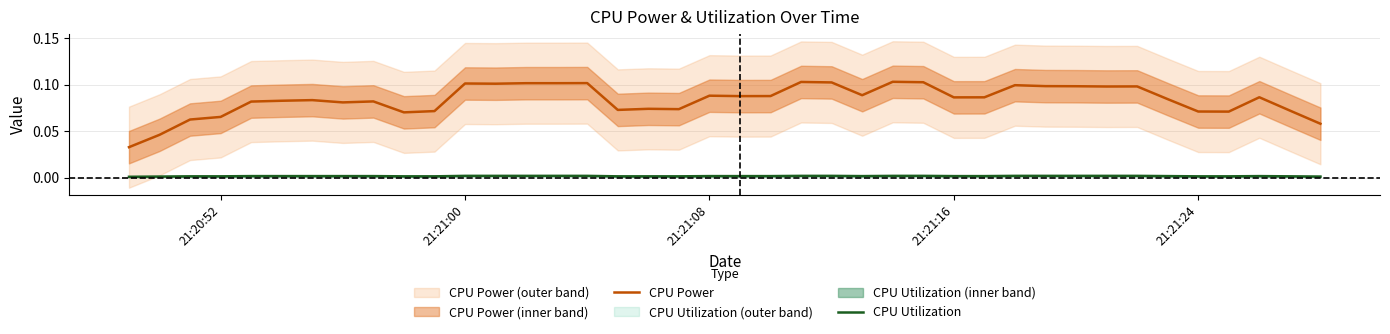

How many interior local valleys does the CPU Power series have?

11